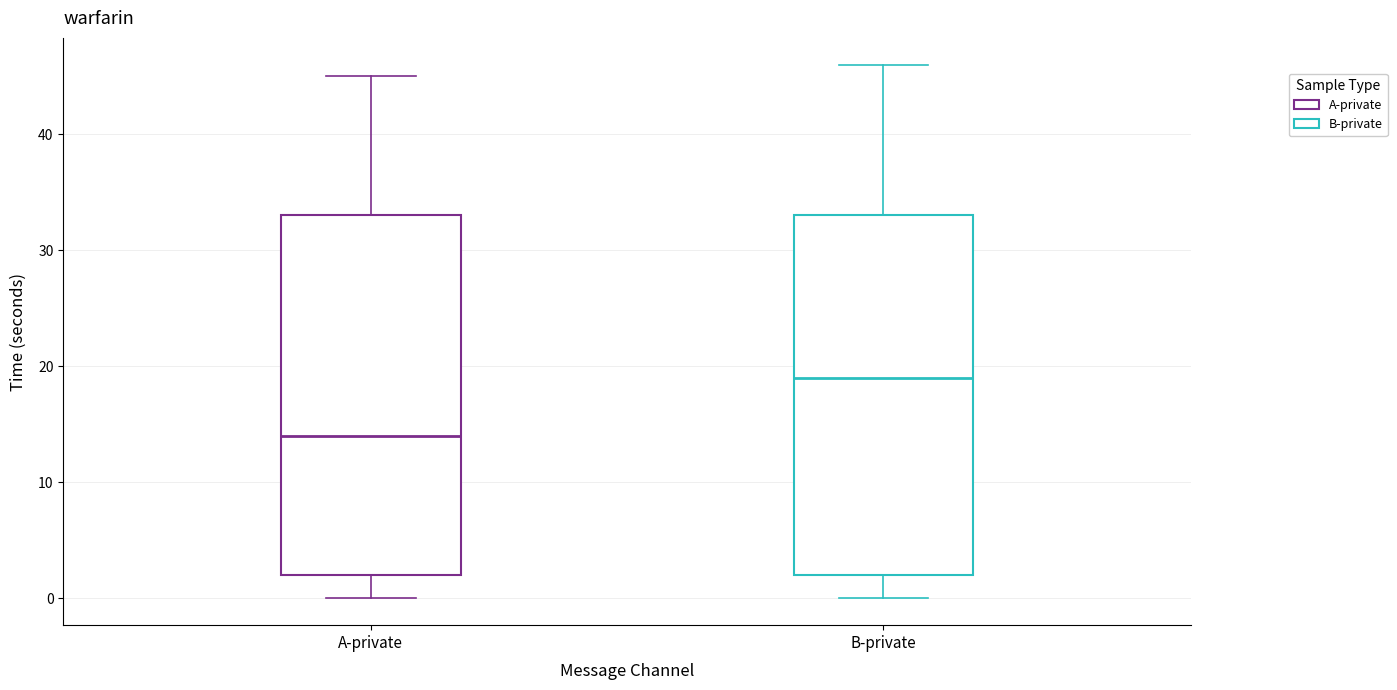

Reading left to right, transcribe this box plot: for each box, give where its median line is, the range the box spans, and where its two whiskers end, as read against the y-axis. The values are not printed on the chart, so give them approximately, as read against the axis.

A-private: median 14, box 2 to 33, whiskers 0 to 45
B-private: median 19, box 2 to 33, whiskers 0 to 46